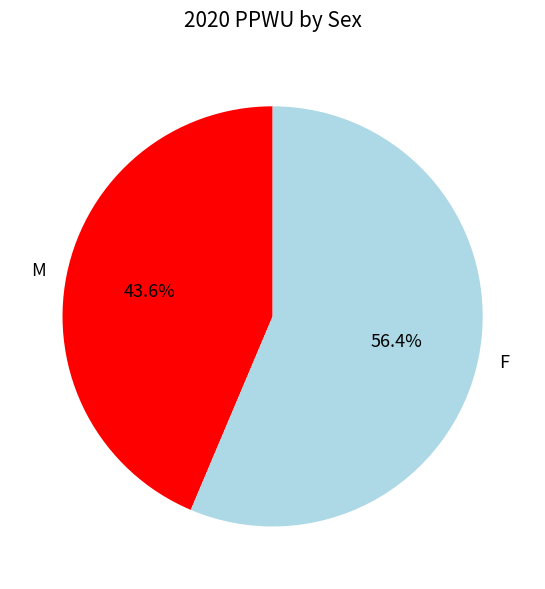

To the nearest percent, what percentage of the pie is F?

56%